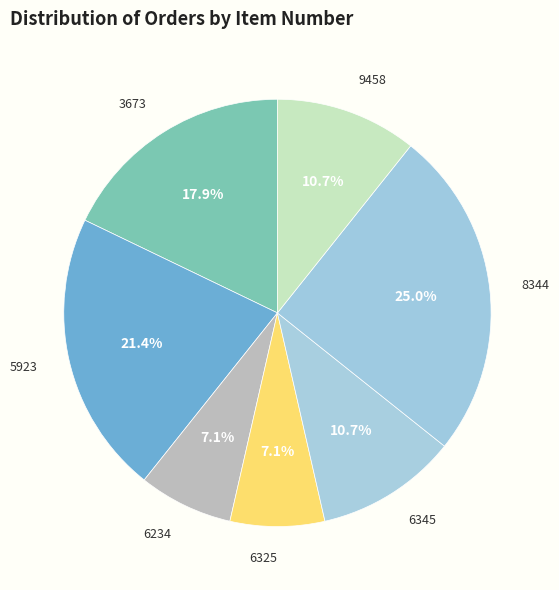

Does 9458 account for over 50% of the chart?

No